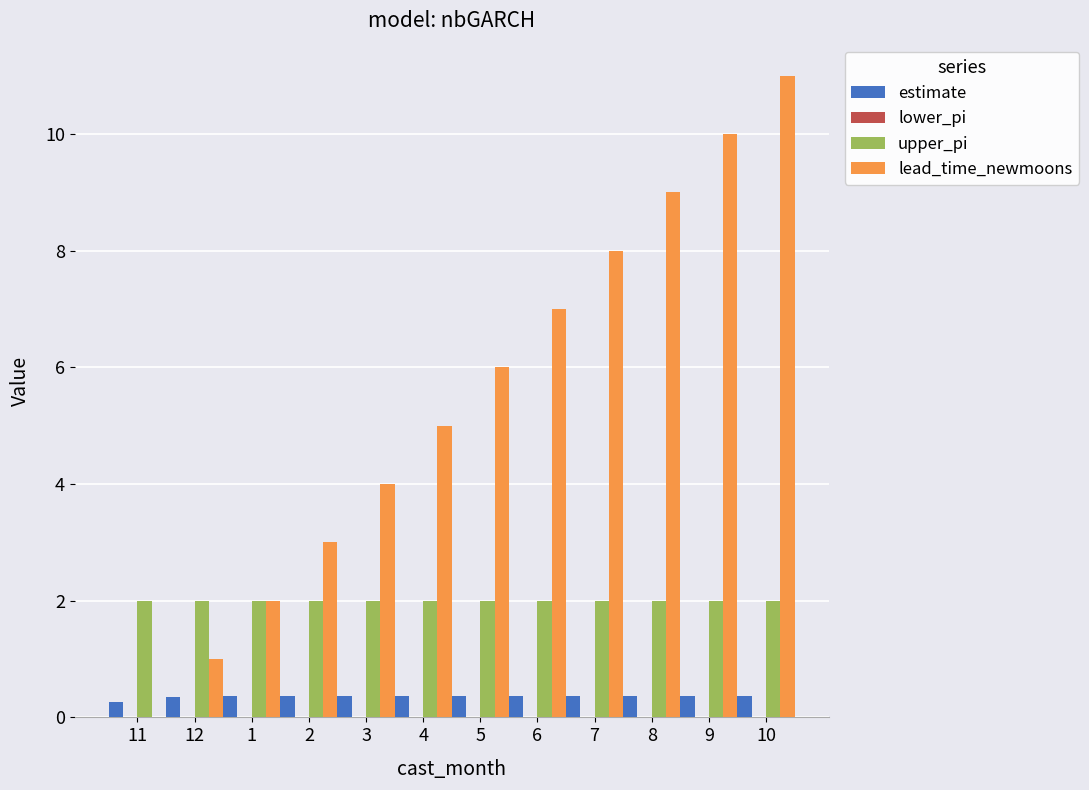

At which category is the sum across all series the highest?

10